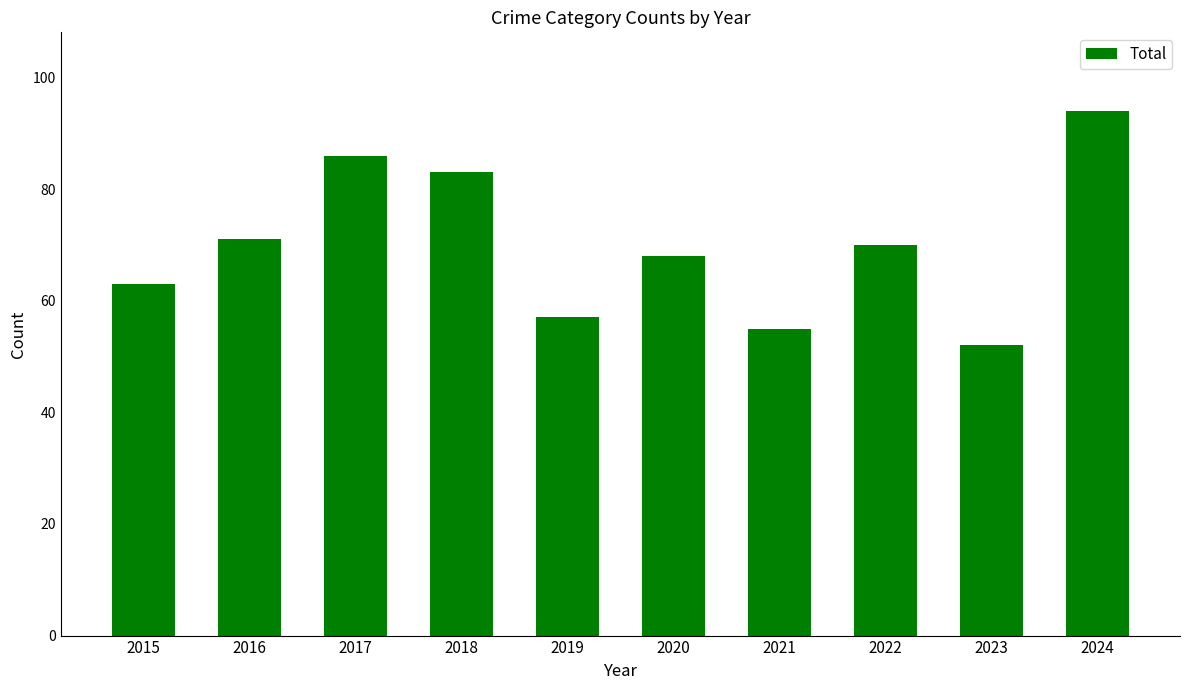

Rank the categories by value from highest to lowest.

2024, 2017, 2018, 2016, 2022, 2020, 2015, 2019, 2021, 2023